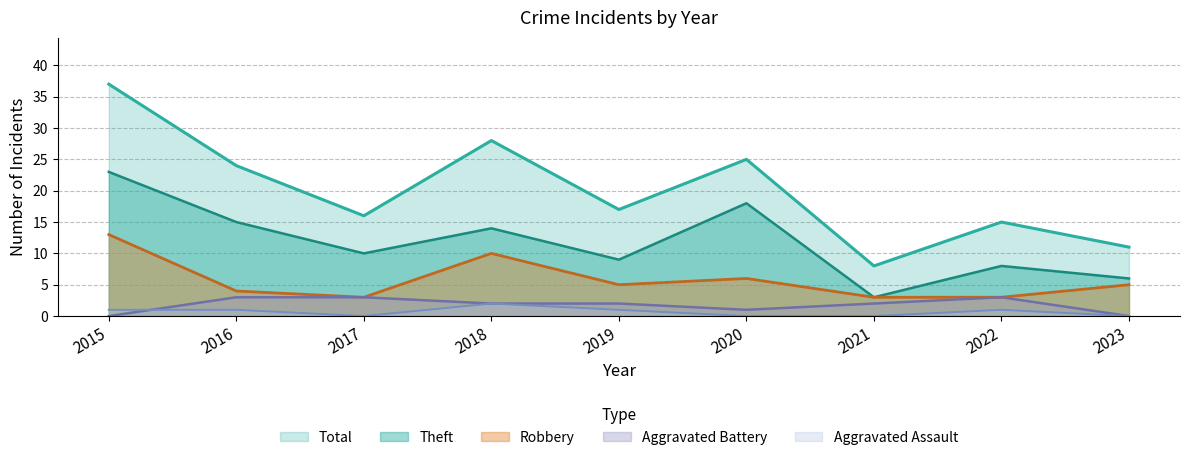

How many interior local valleys does the Theft series have?

3